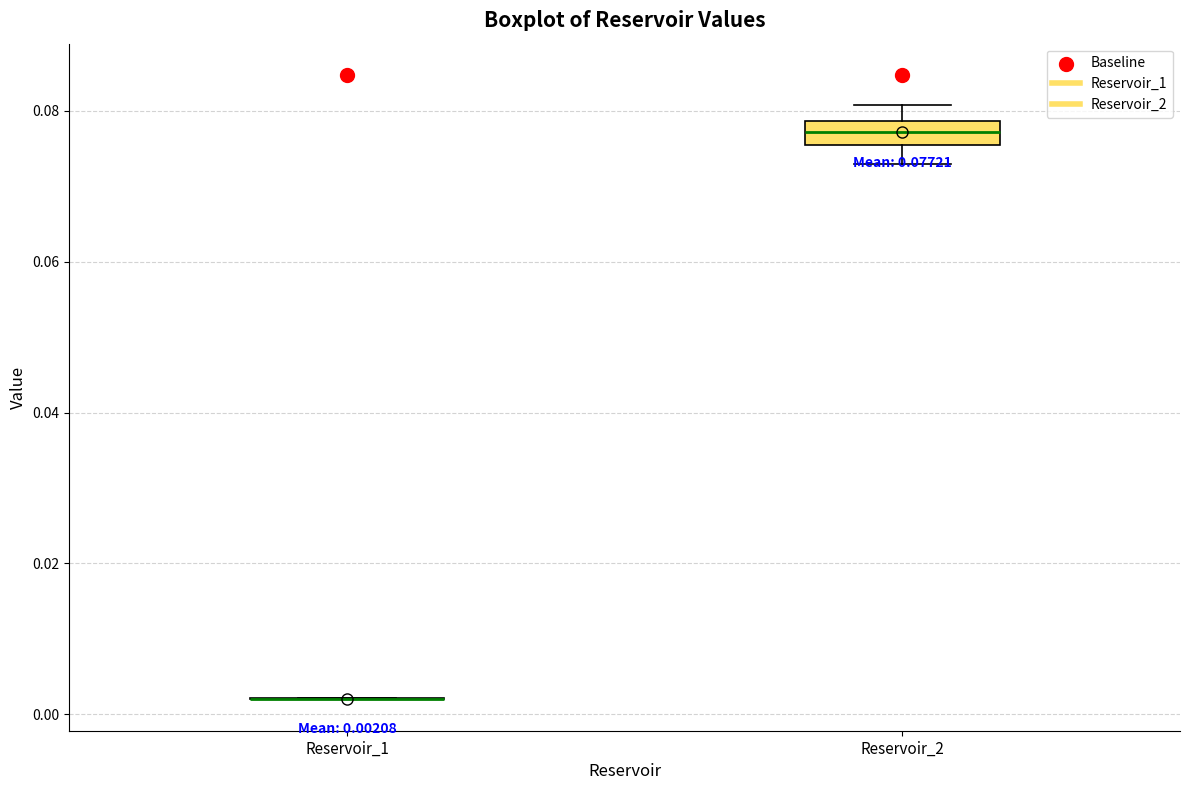

Comparing the boxes themselves (not the whiskers), which one is the tallest?

Reservoir_2